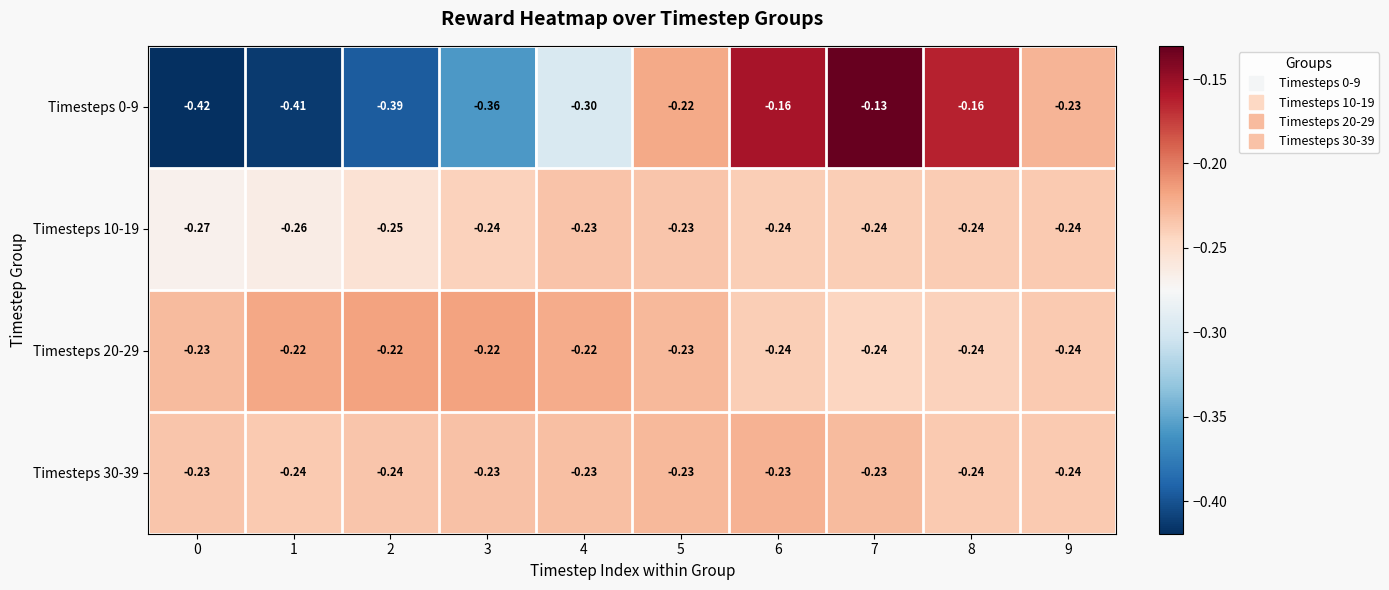

Reading left to right, transcribe all the data shown in this chart.

Timesteps 0-9: 0=-0.4	1=-0.4	2=-0.4	3=-0.4	4=-0.3	5=-0.2	6=-0.2	7=-0.1	8=-0.2	9=-0.2
Timesteps 10-19: 0=-0.3	1=-0.3	2=-0.2	3=-0.2	4=-0.2	5=-0.2	6=-0.2	7=-0.2	8=-0.2	9=-0.2
Timesteps 20-29: 0=-0.2	1=-0.2	2=-0.2	3=-0.2	4=-0.2	5=-0.2	6=-0.2	7=-0.2	8=-0.2	9=-0.2
Timesteps 30-39: 0=-0.2	1=-0.2	2=-0.2	3=-0.2	4=-0.2	5=-0.2	6=-0.2	7=-0.2	8=-0.2	9=-0.2